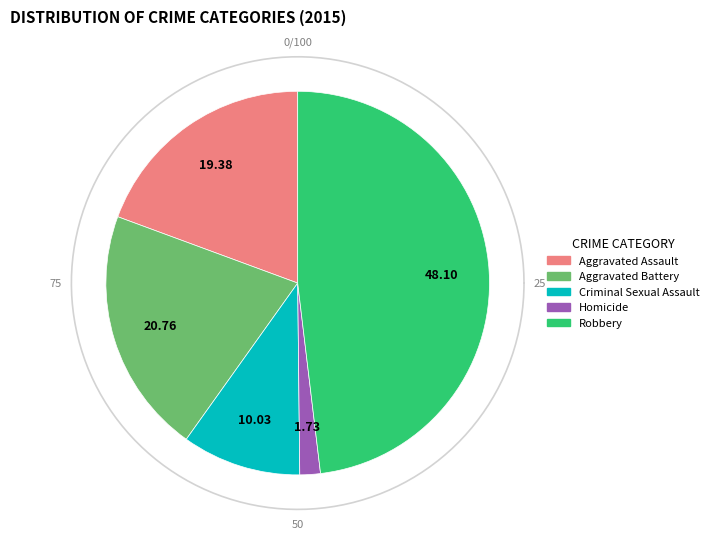

What percentage is the Criminal Sexual Assault slice, to the nearest percent?

10%